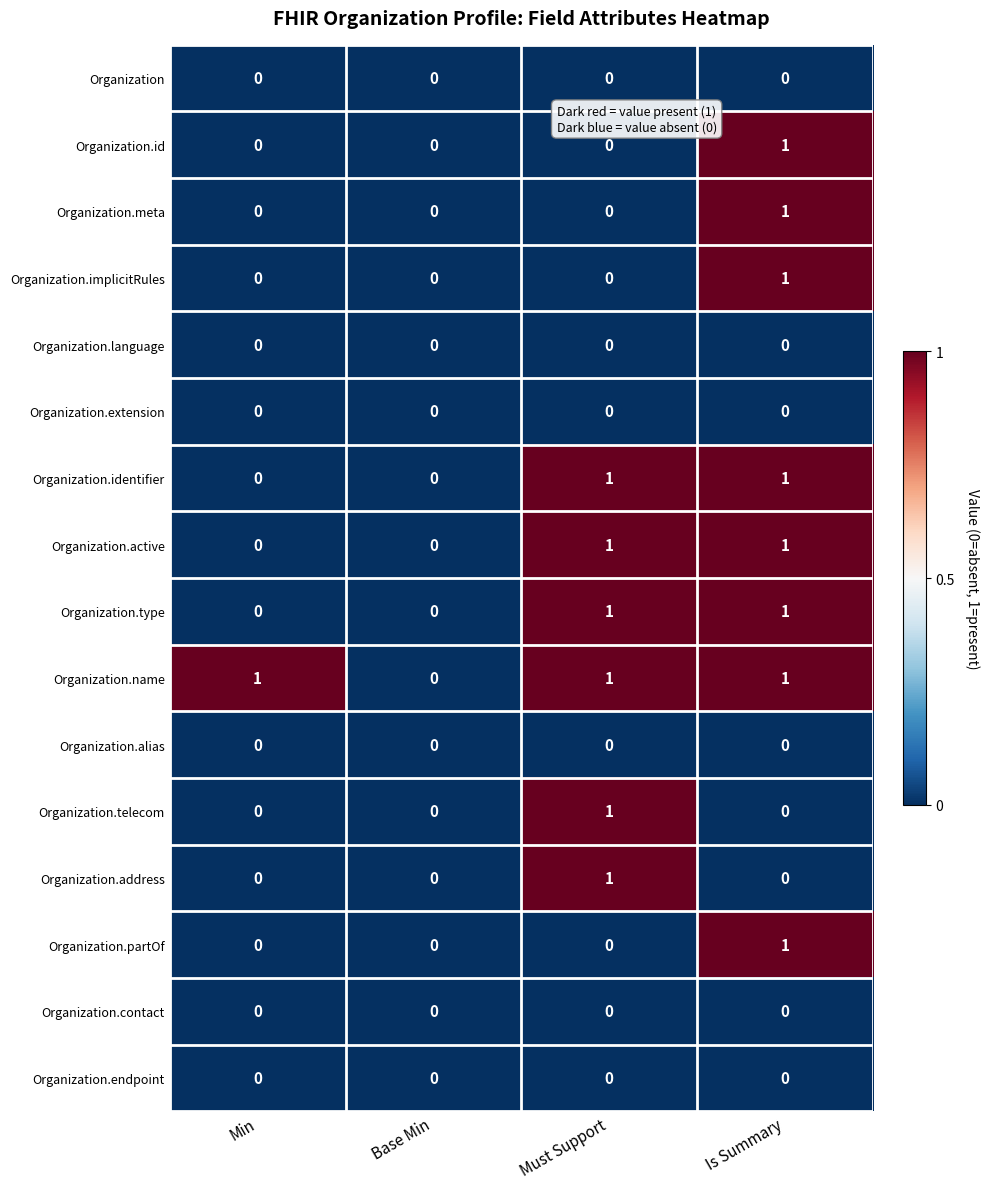

What is the smallest value displayed?

0